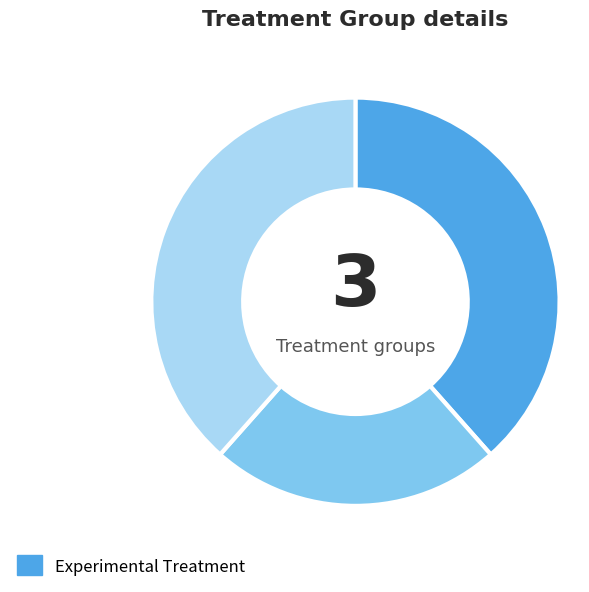

Does any single category account for the majority?

No